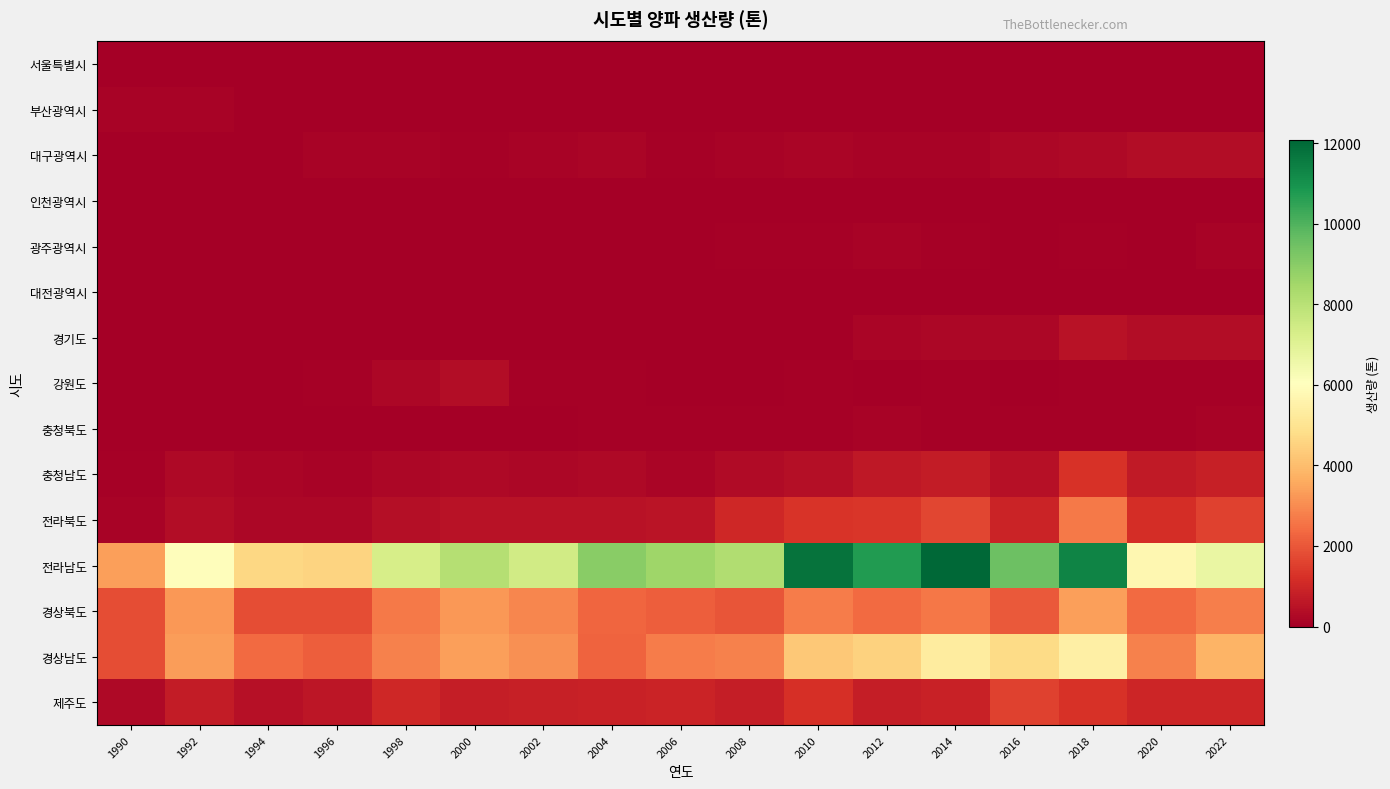

Which series has the largest total across all categories?

전라남도